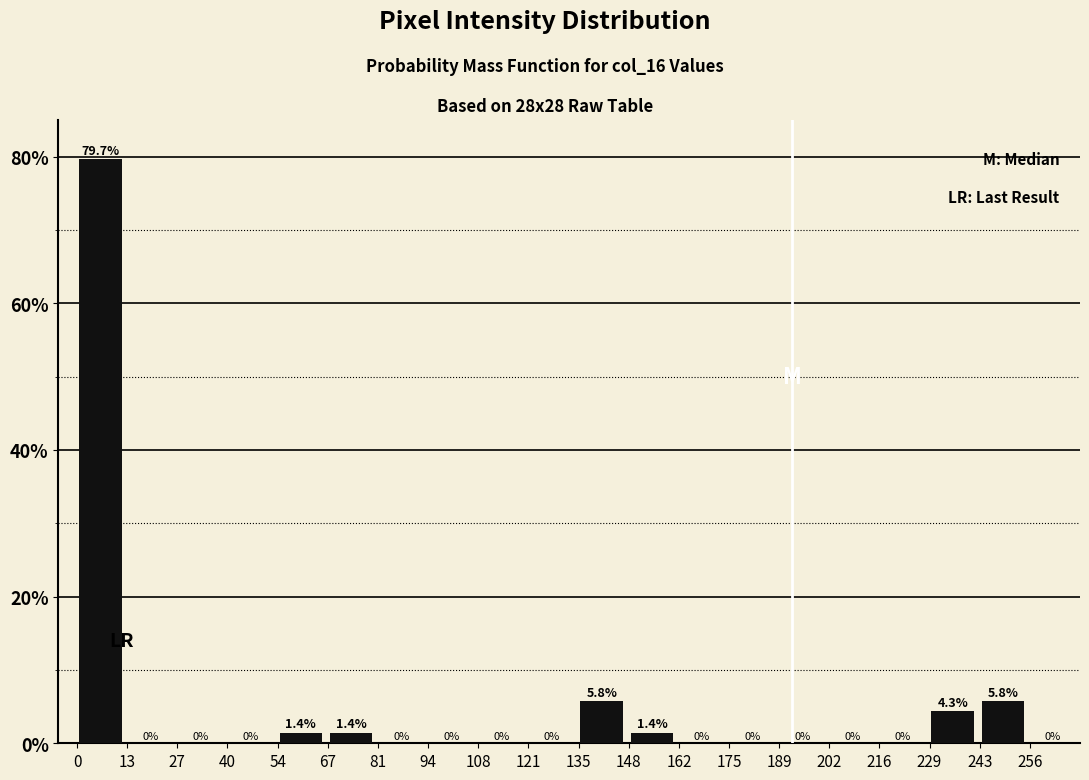

Reading left to right, list every bar in this chart as the range it spans on the x-axis followed by its height. The bar edges are not printed on the chart, so give them approximately, as read against the axis.

-0.5 to 13.0: 79.7
13.0 to 26.5: 0.0
26.5 to 40.0: 0.0
40.0 to 53.5: 0.0
53.5 to 67.0: 1.4
67.0 to 80.5: 1.4
80.5 to 94.0: 0.0
94.0 to 107.5: 0.0
107.5 to 121.0: 0.0
121.0 to 134.5: 0.0
134.5 to 148.0: 5.8
148.0 to 161.5: 1.4
161.5 to 175.0: 0.0
175.0 to 188.5: 0.0
188.5 to 202.0: 0.0
202.0 to 215.5: 0.0
215.5 to 229.0: 0.0
229.0 to 242.5: 4.3
242.5 to 256.0: 5.8
256.0 to 269.5: 0.0